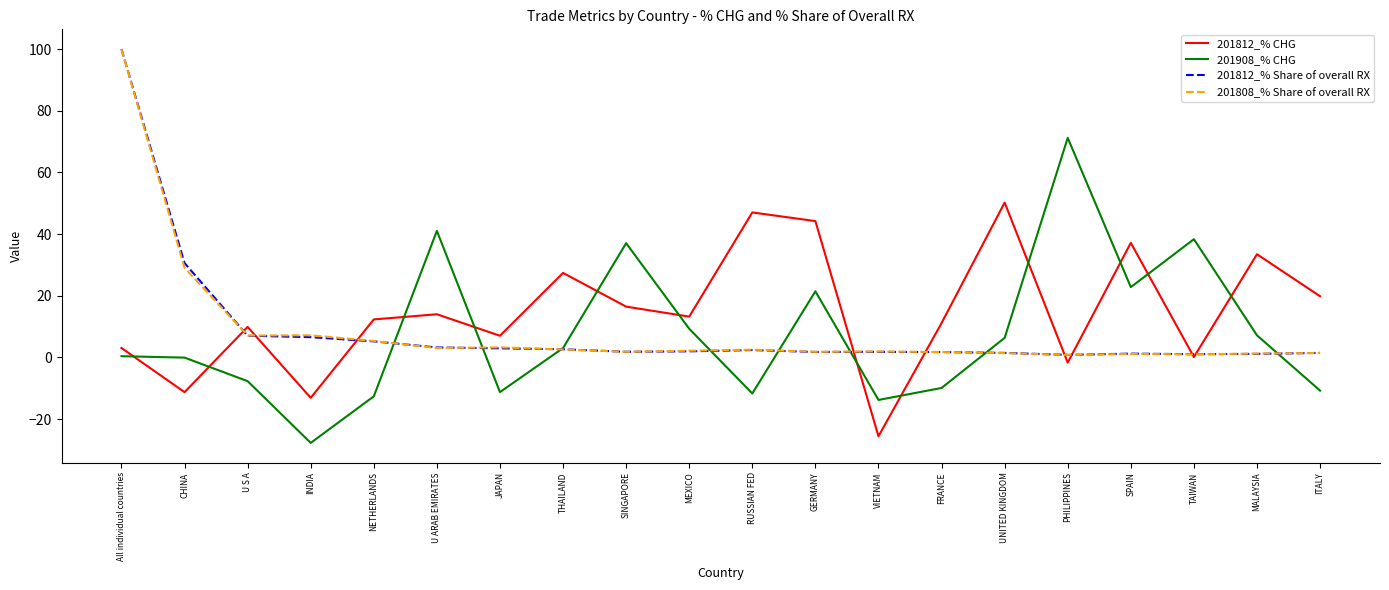

Which series has the largest total across all categories?

201812_% CHG